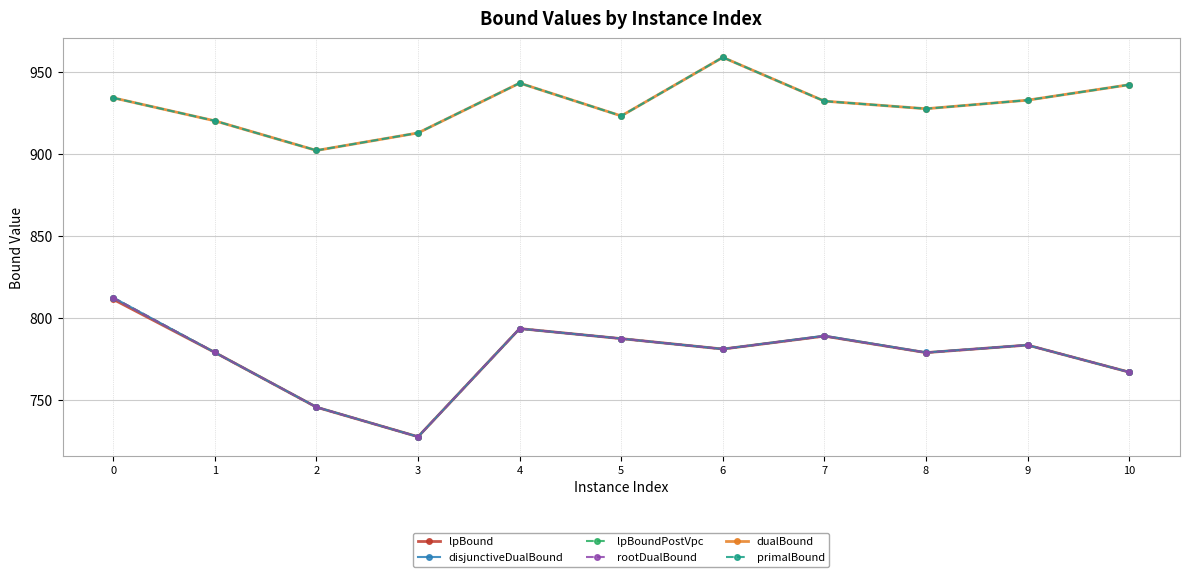

At which category does rootDualBound reach its first local valley?

3